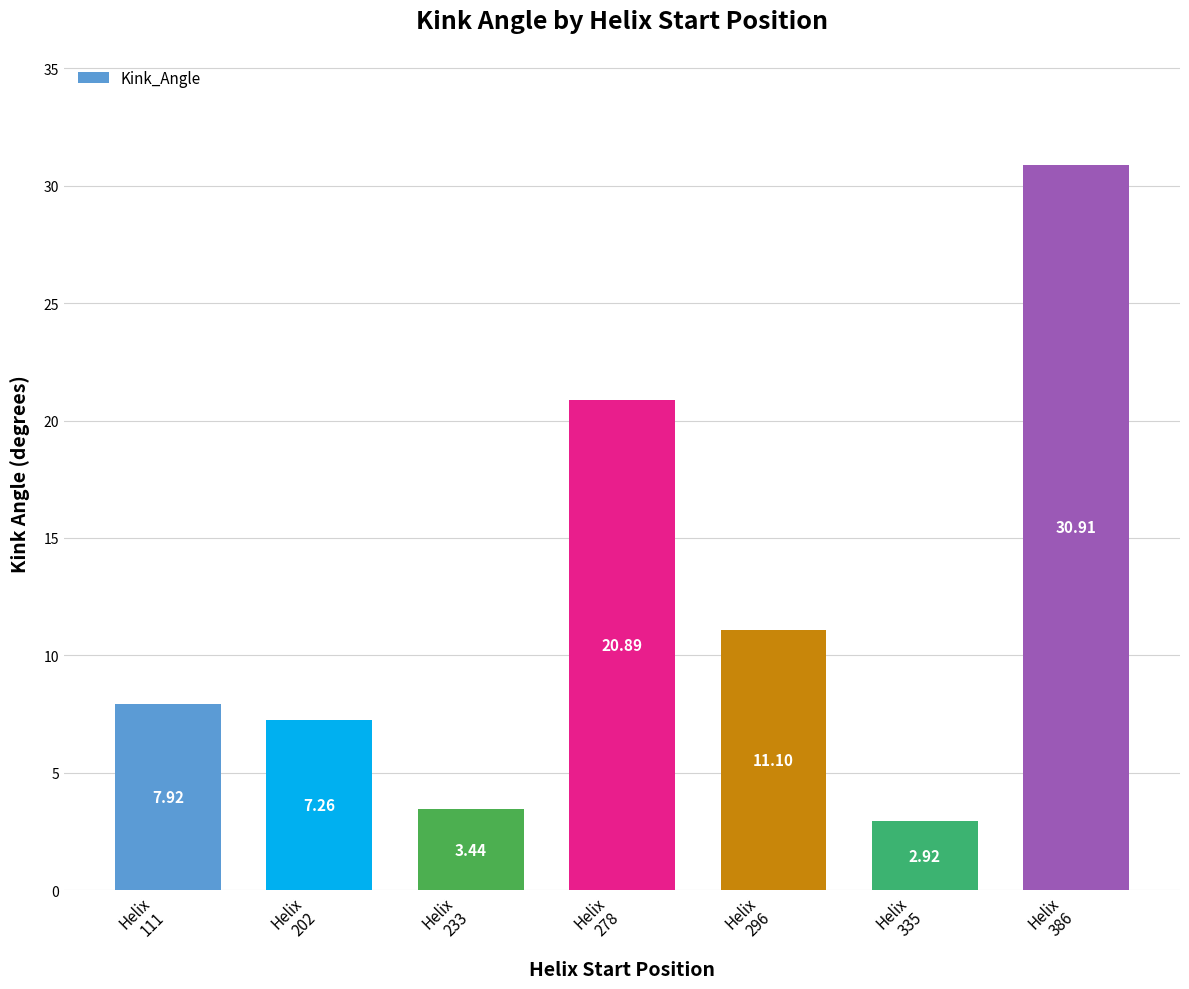

How many data points are less than 7?

2